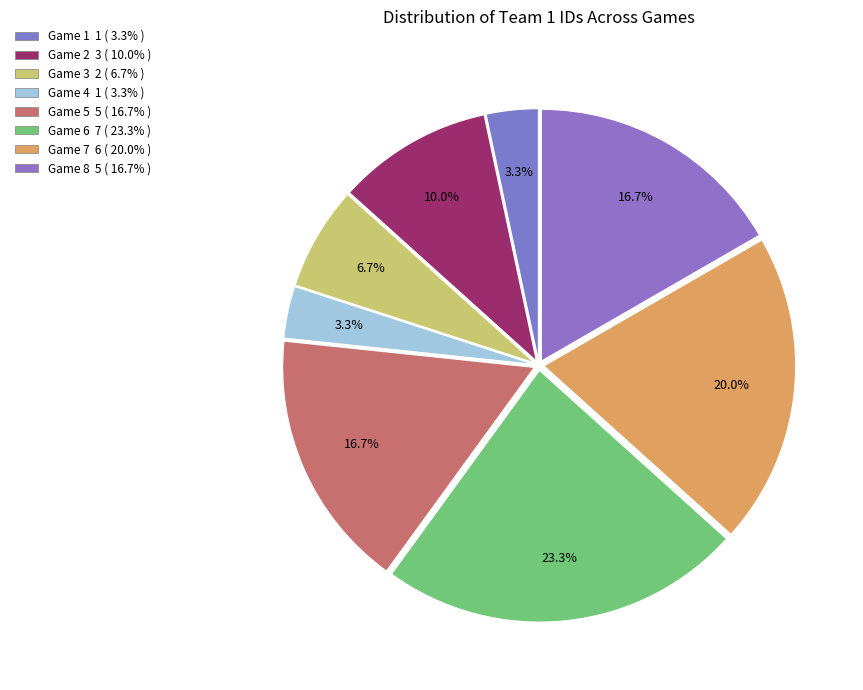

Does Game 2 represent more than half of the total?

No